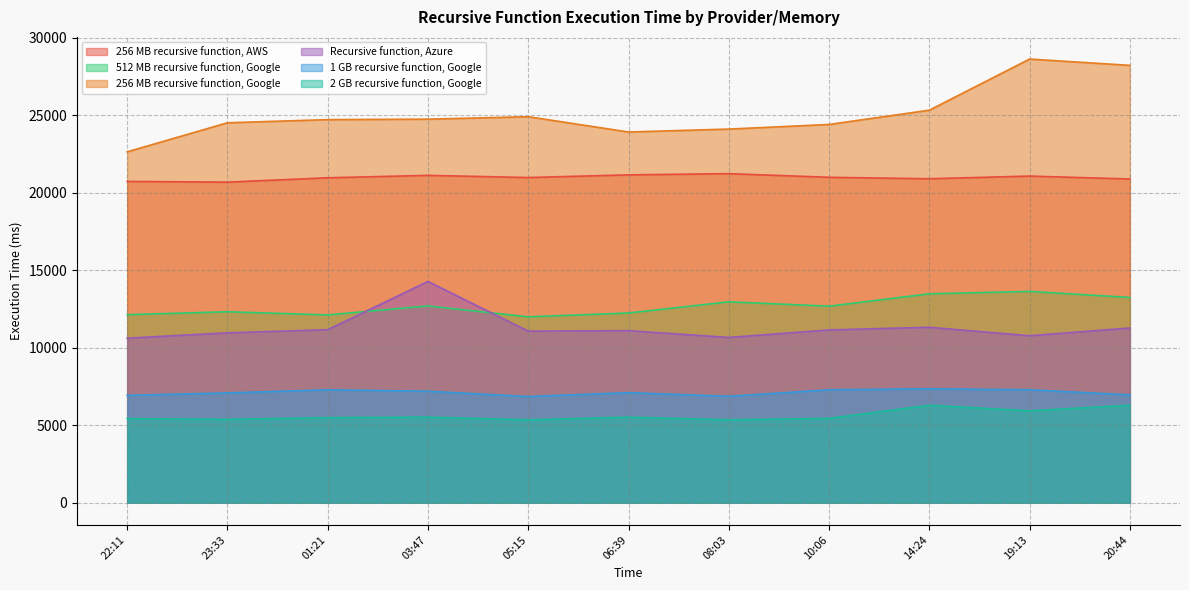

Rank the categories by 512 MB recursive function, Google value from lowest to highest.

05:15, 01:21, 22:11, 06:39, 23:33, 10:06, 03:47, 08:03, 20:44, 14:24, 19:13